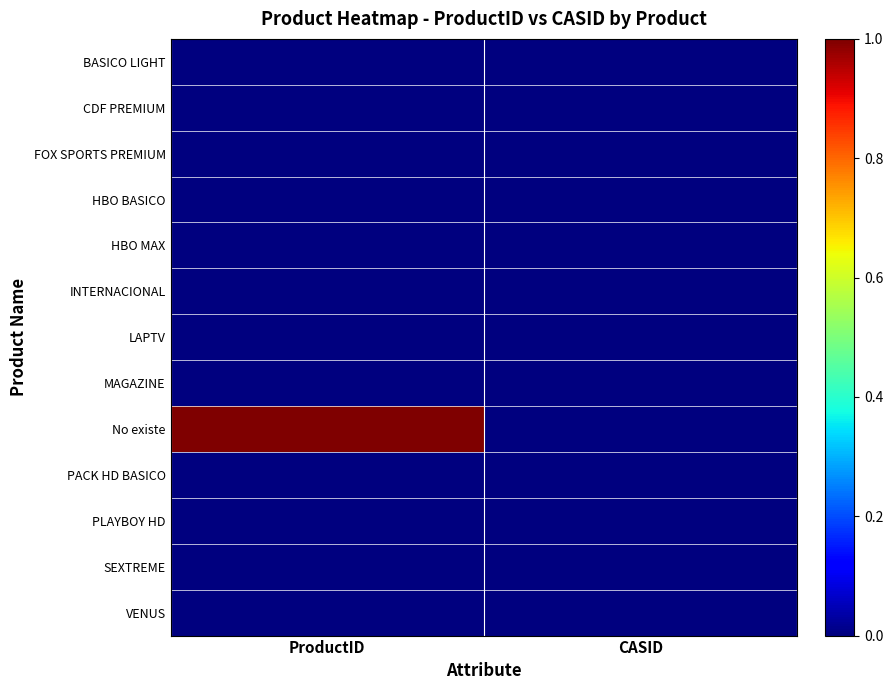

Rank the series by their maximum value, from highest to lowest.

No existe, PLAYBOY HD, LAPTV, HBO MAX, FOX SPORTS PREMIUM, PACK HD BASICO, VENUS, SEXTREME, MAGAZINE, INTERNACIONAL, HBO BASICO, CDF PREMIUM, BASICO LIGHT